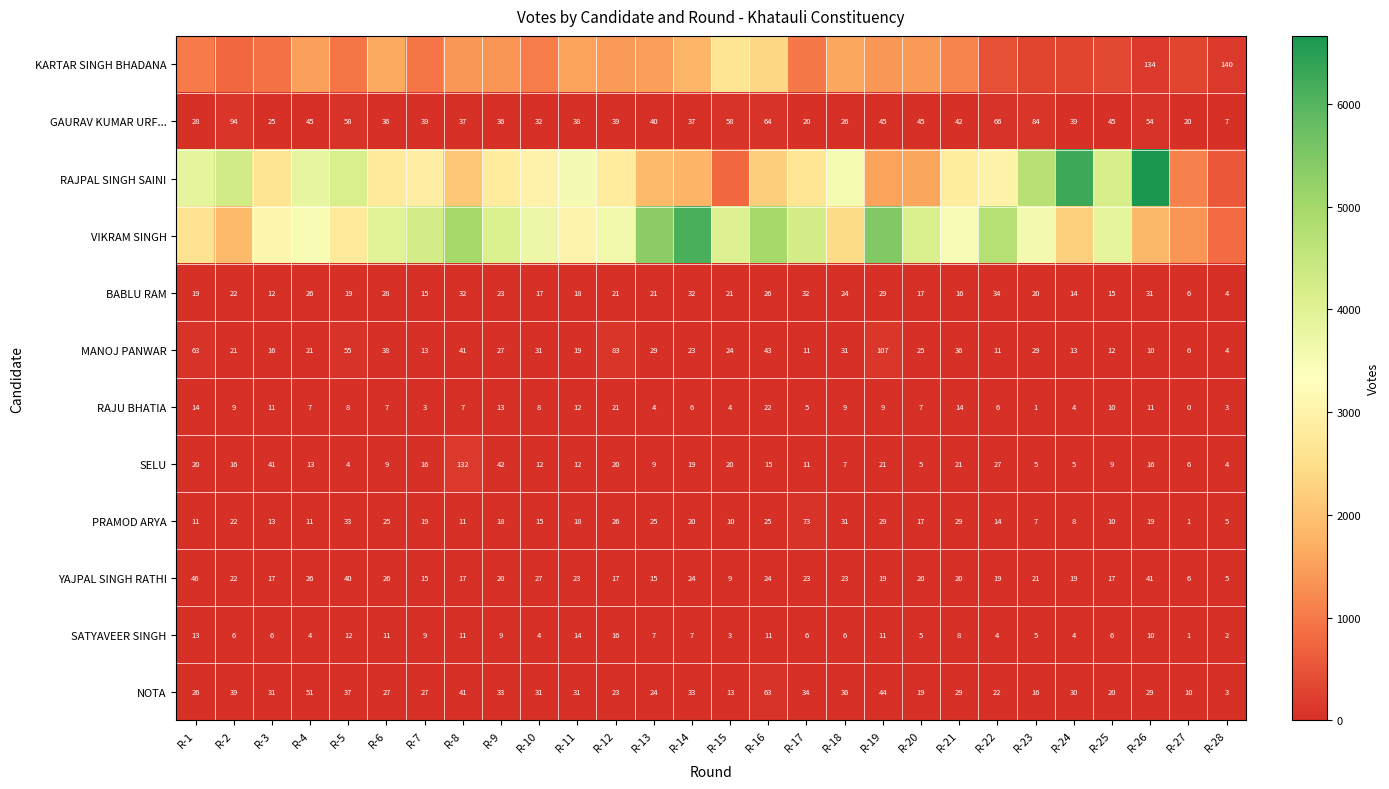

At which category does the chart reach its peak across all series?

R-26